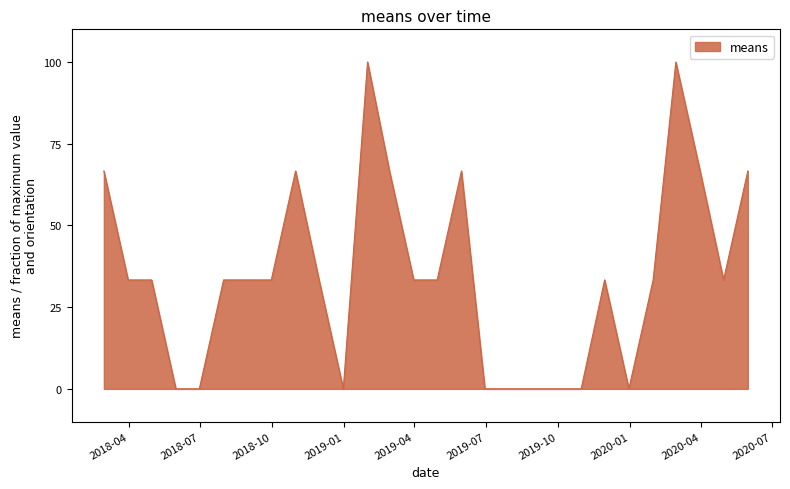

Does the chart display data point markers on the line(s)?

No